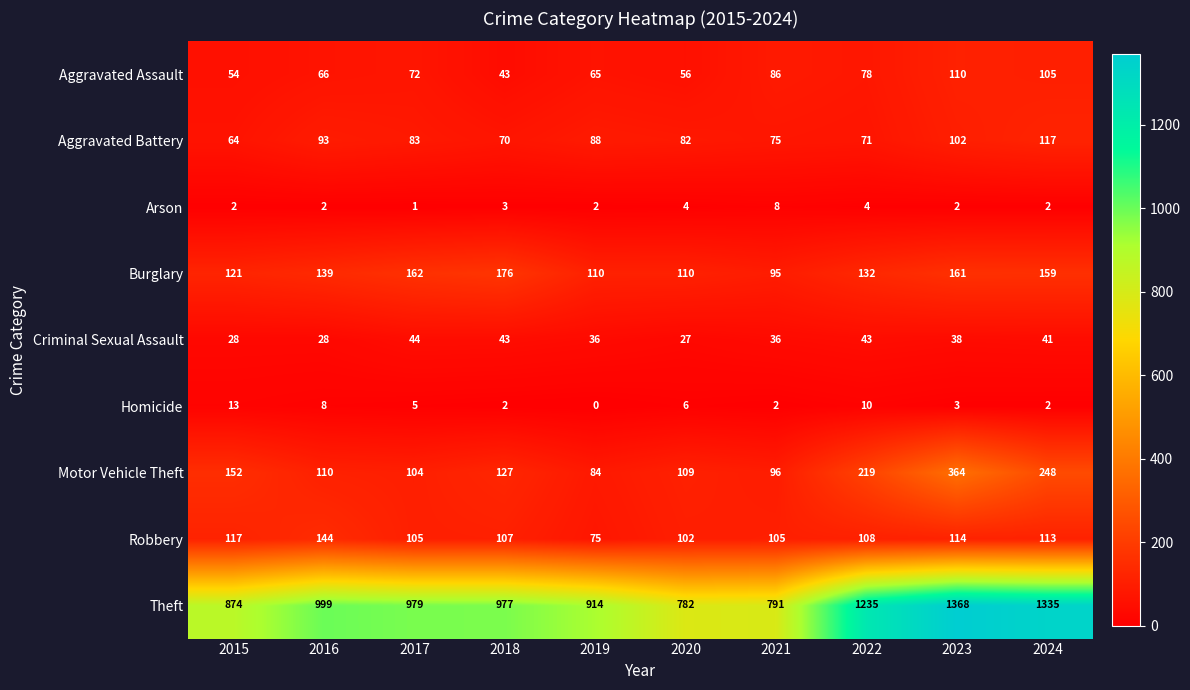

What is the average value of the Theft series?

1025